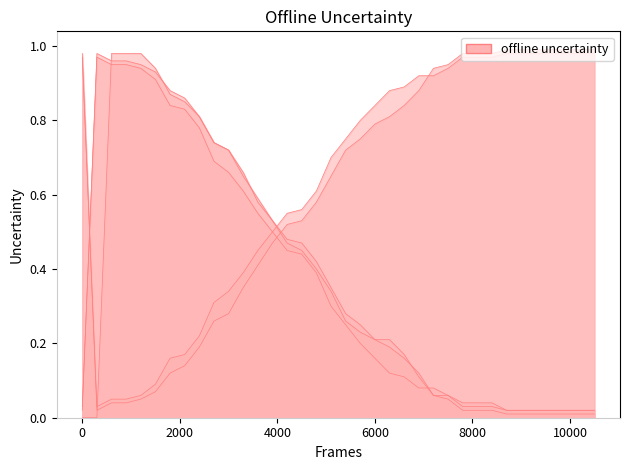

True or false: 2 after 2023 full prob over has more than 0 interior local peaks.

False